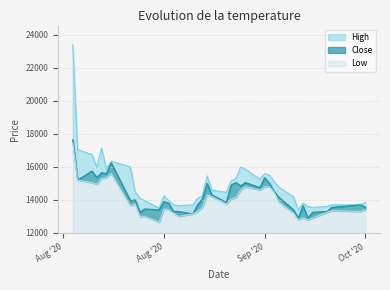

How many values in the Close series exceed 14000?

19